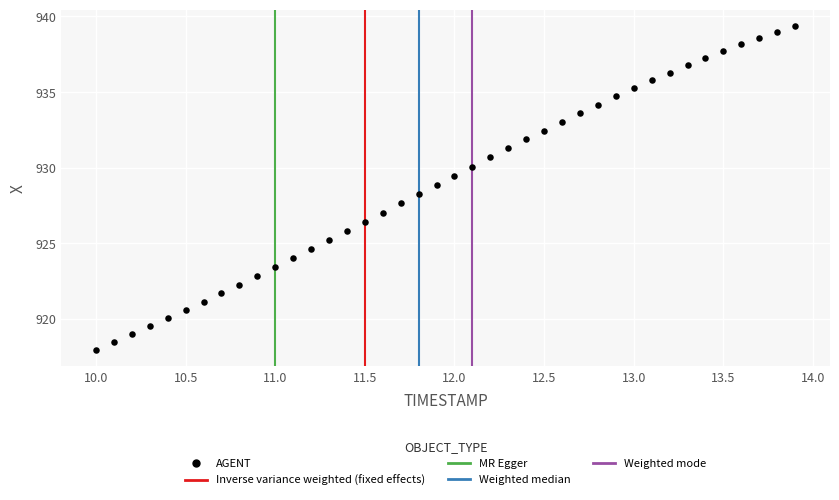

What is the range of X values (max minus min)?

3.9